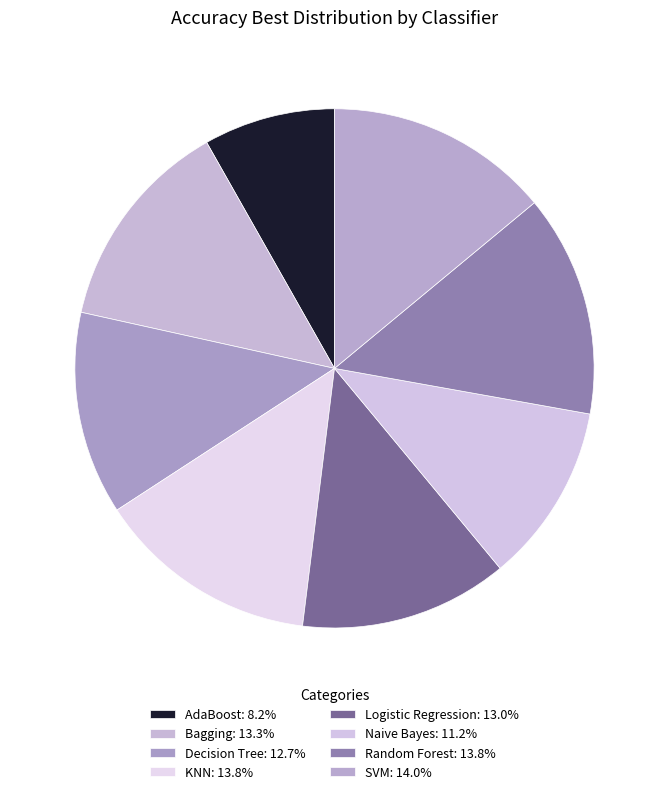

Is it true that Random Forest is 14% of the pie?

True